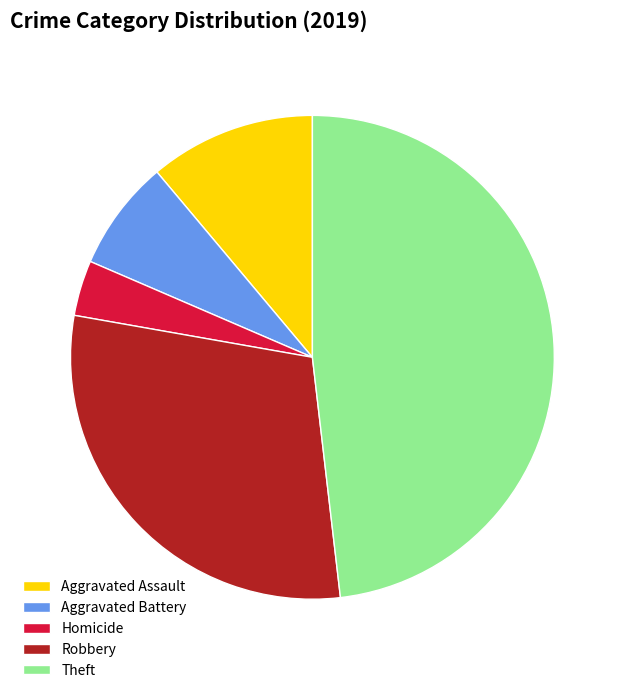

Combined, do Homicide and Aggravated Battery account for over 50%?

No